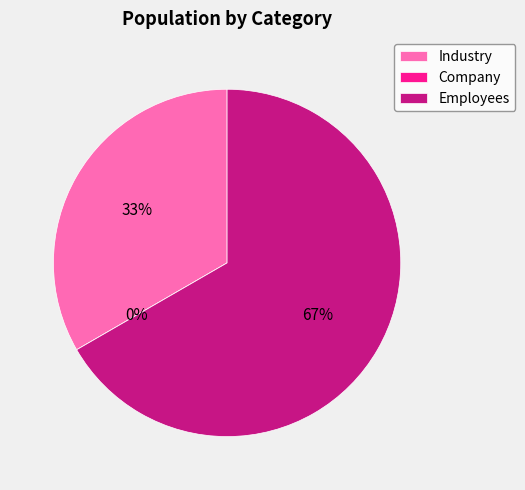

How many segments does this pie chart have?

3